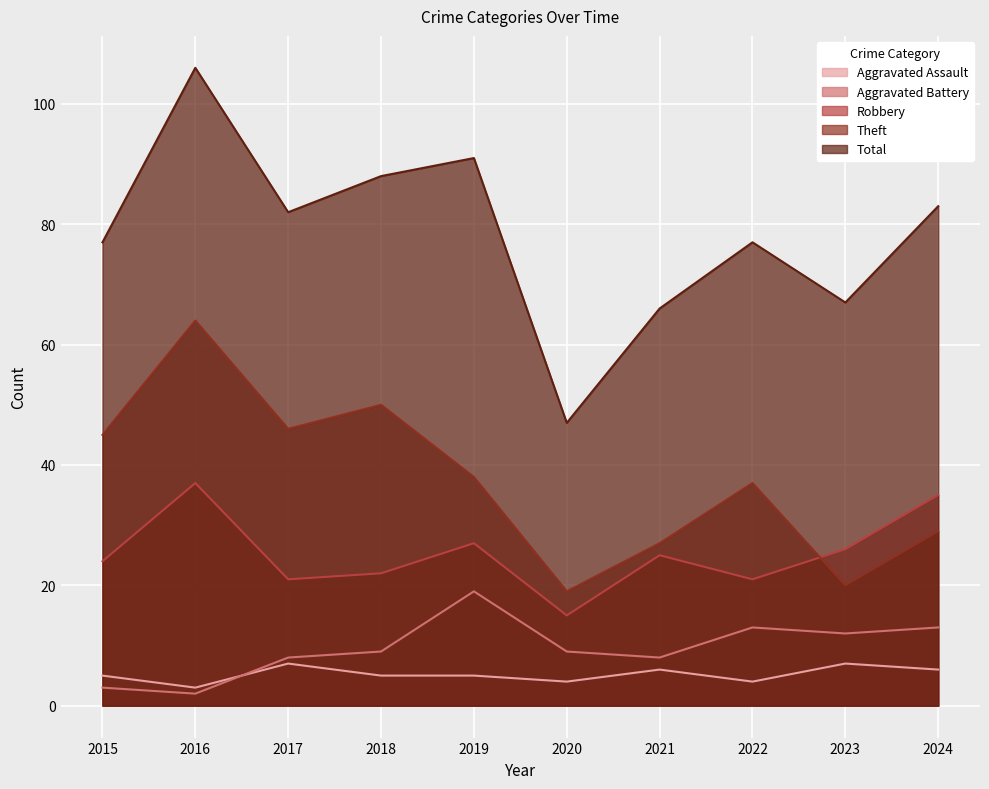

How many data points in Aggravated Assault are less than 5?

3